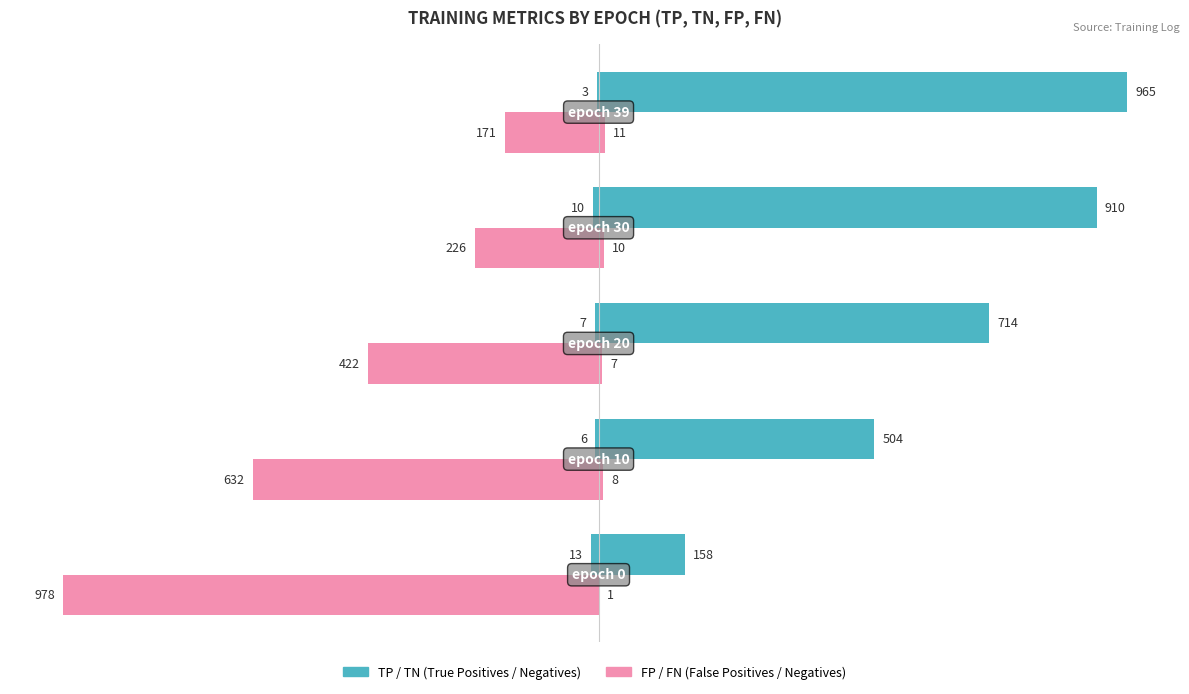

What is the value of the TP (Owner-style) bar at the 5th from the left?

-3